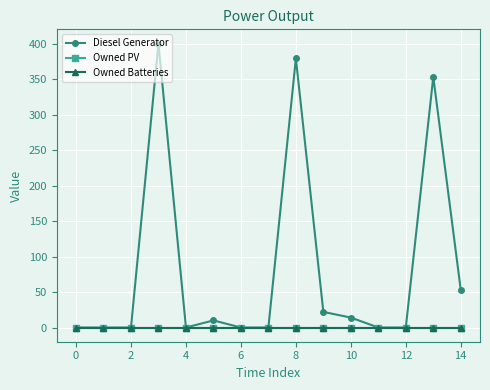

Does the chart have visible grid lines?

Yes